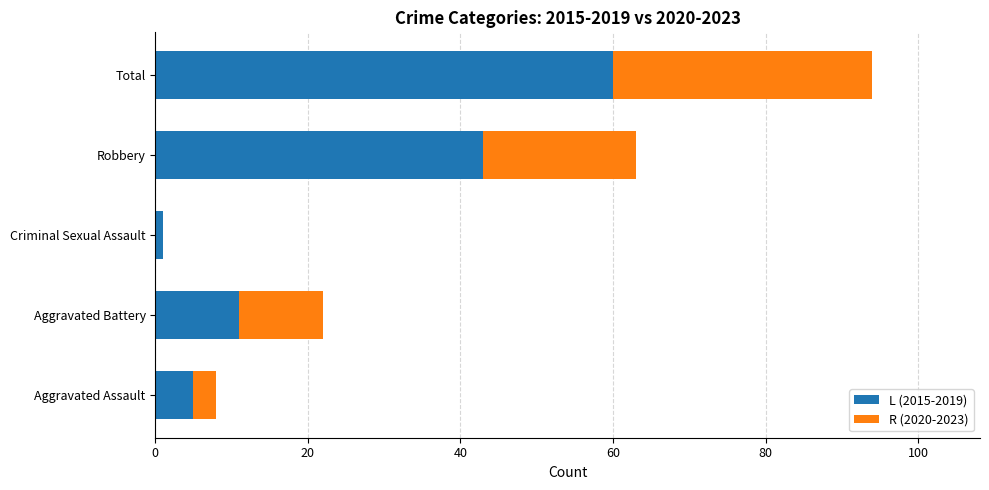

Is it true that L (2015-2019) equals 11 at Aggravated Battery?

True